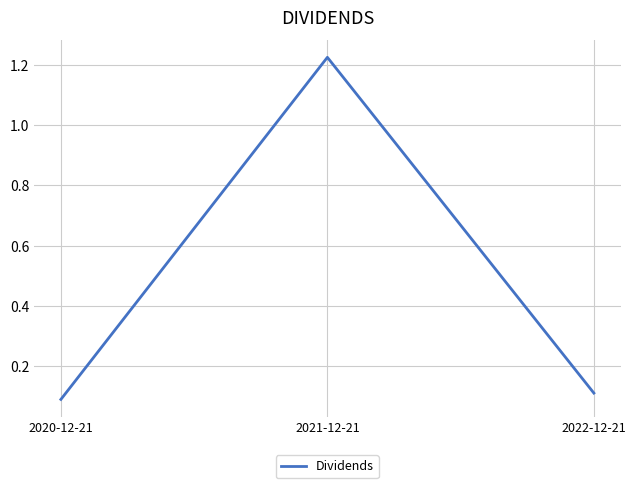

Rank the categories by value from highest to lowest.

2021-12-21, 2022-12-21, 2020-12-21